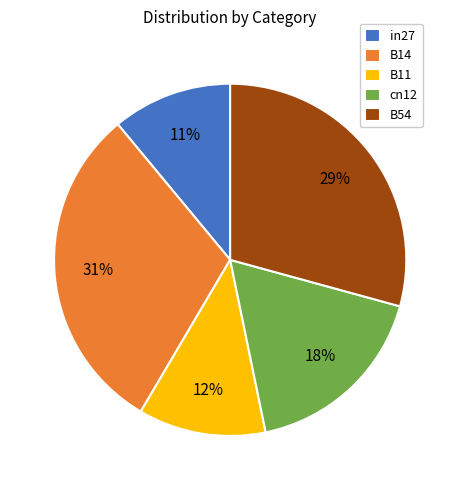

Rank the categories by value from lowest to highest.

in27, B11, cn12, B54, B14